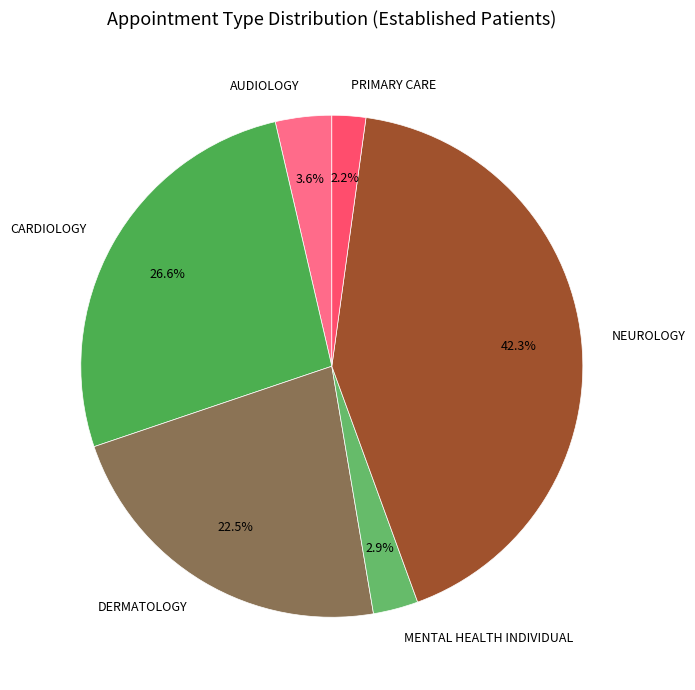

Which slice is the largest?

NEUROLOGY